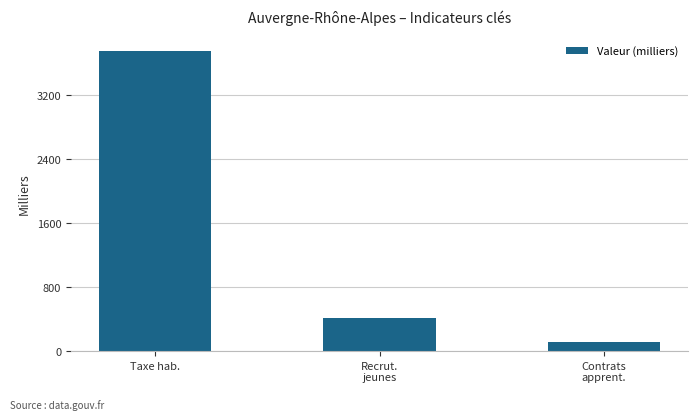

What is the sum of the values at Recrut.
jeunes and Taxe hab.?

4169.5